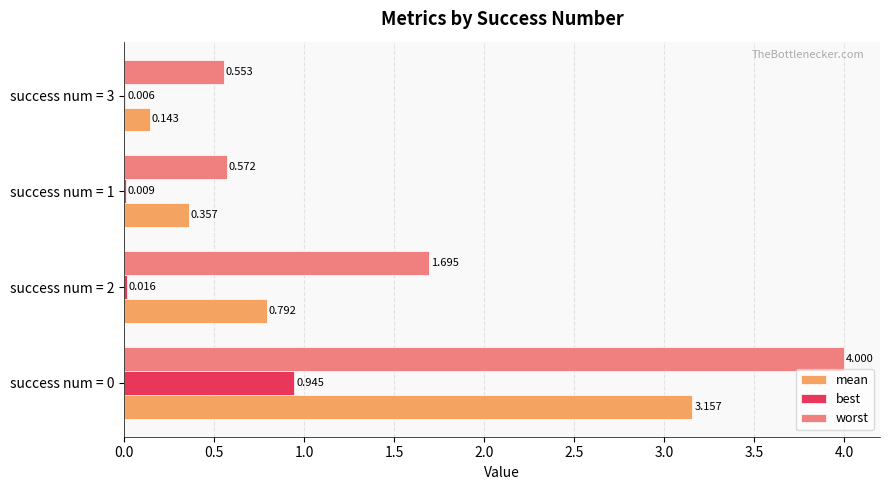

Which series has the largest total across all categories?

worst